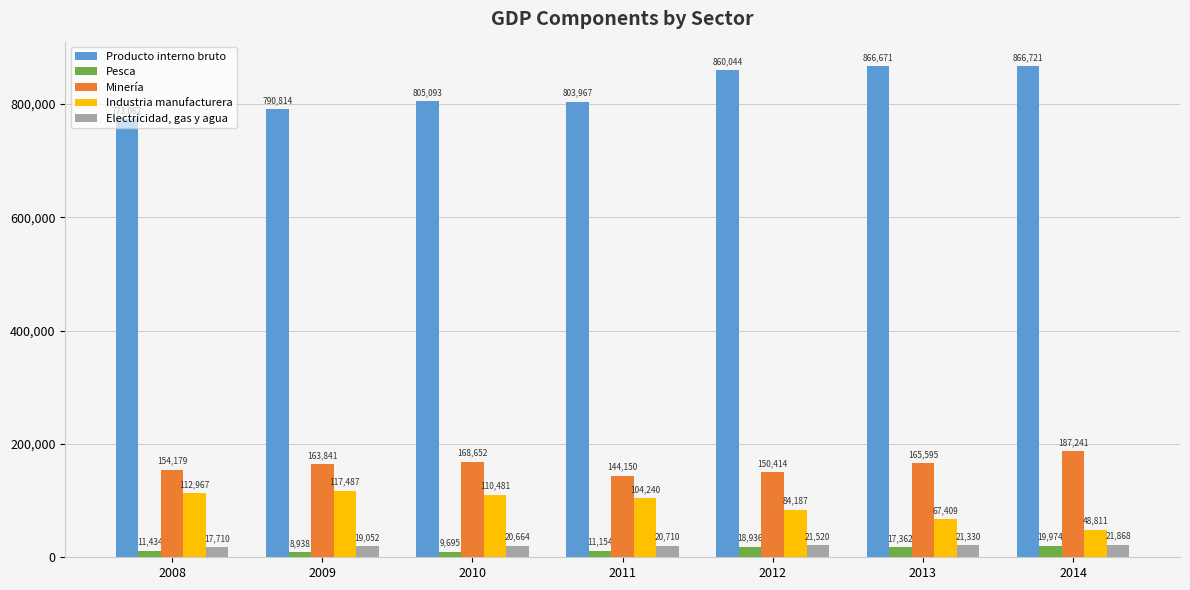

True or false: Minería has a value of 61796 at 2010.

False